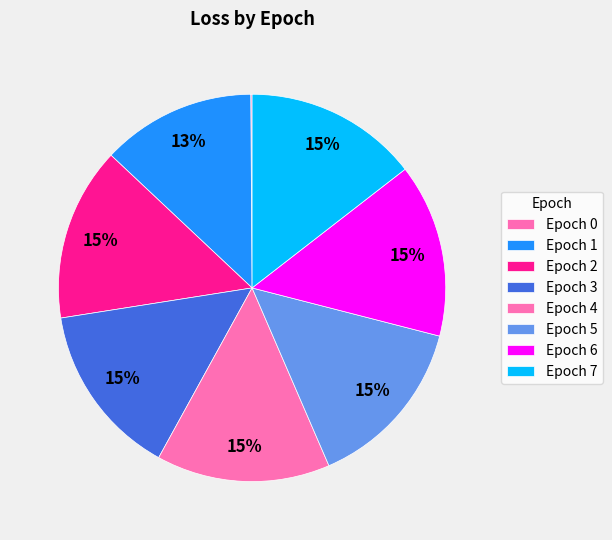

Which slice is the smallest?

Epoch 0